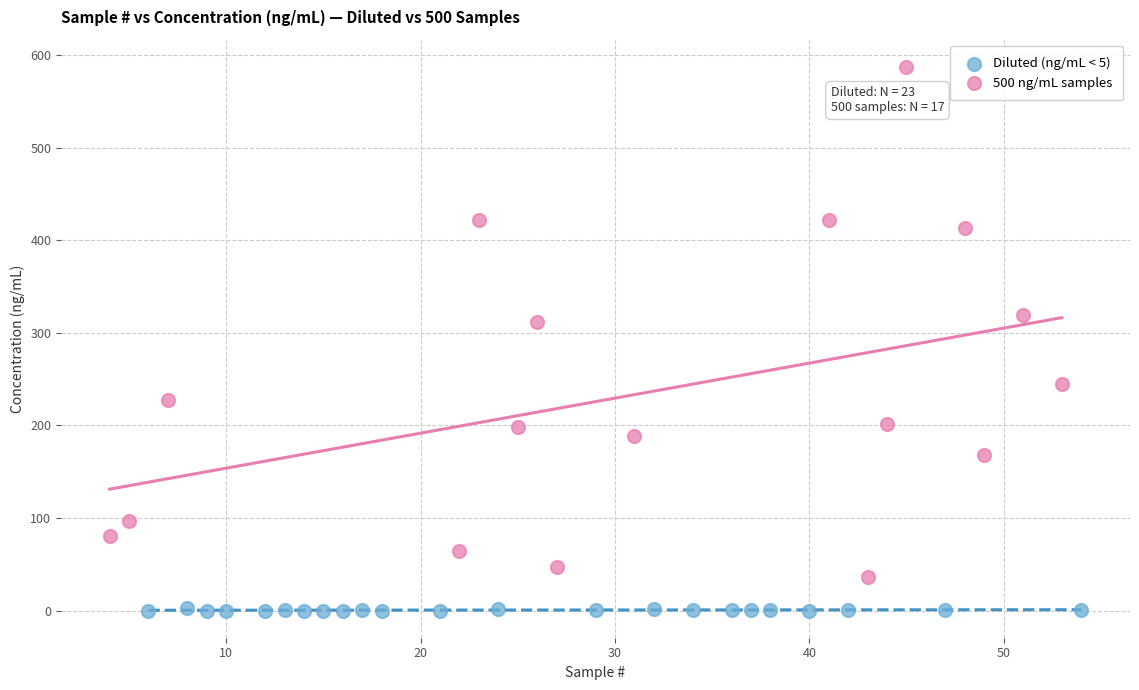

Which series reaches the minimum Y coordinate?

Diluted (ng/mL < 5)